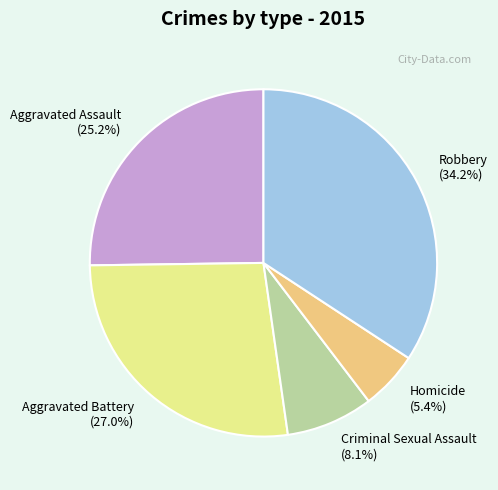

Does Aggravated Battery account for over 50% of the chart?

No